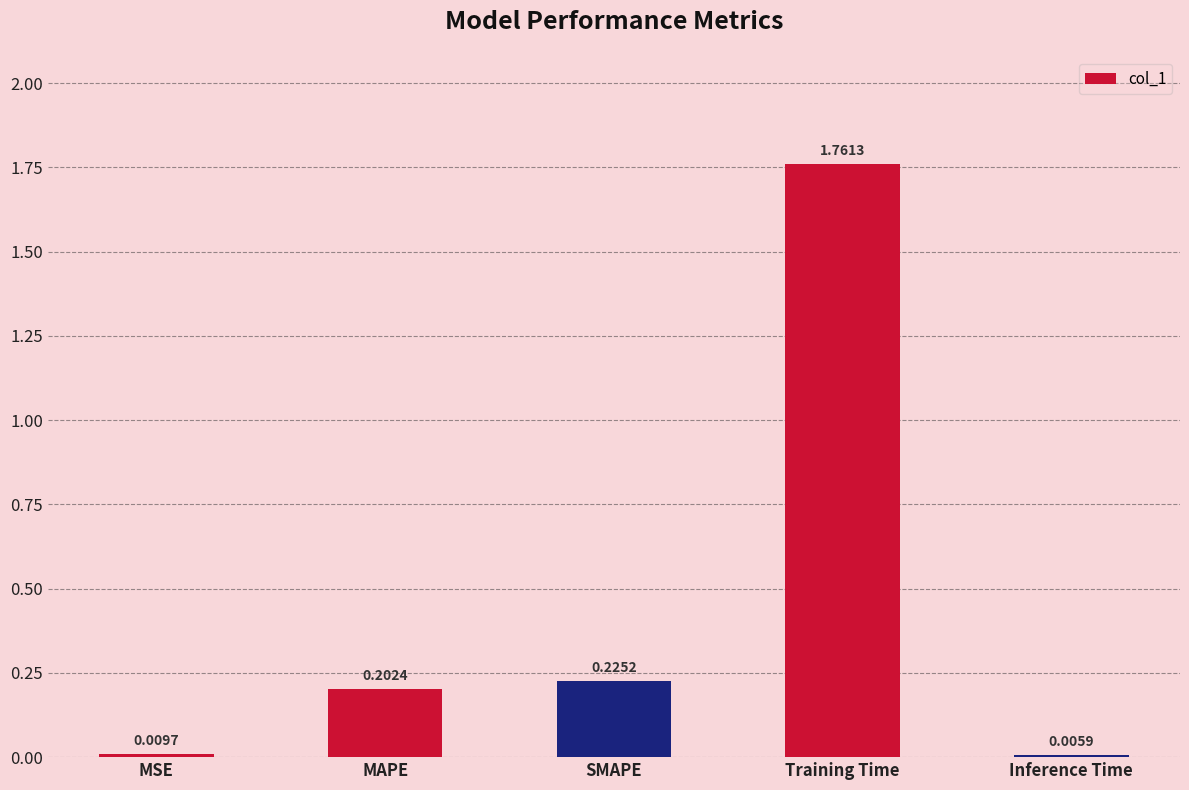

What is the sum of the values at SMAPE and Training Time?

2.0